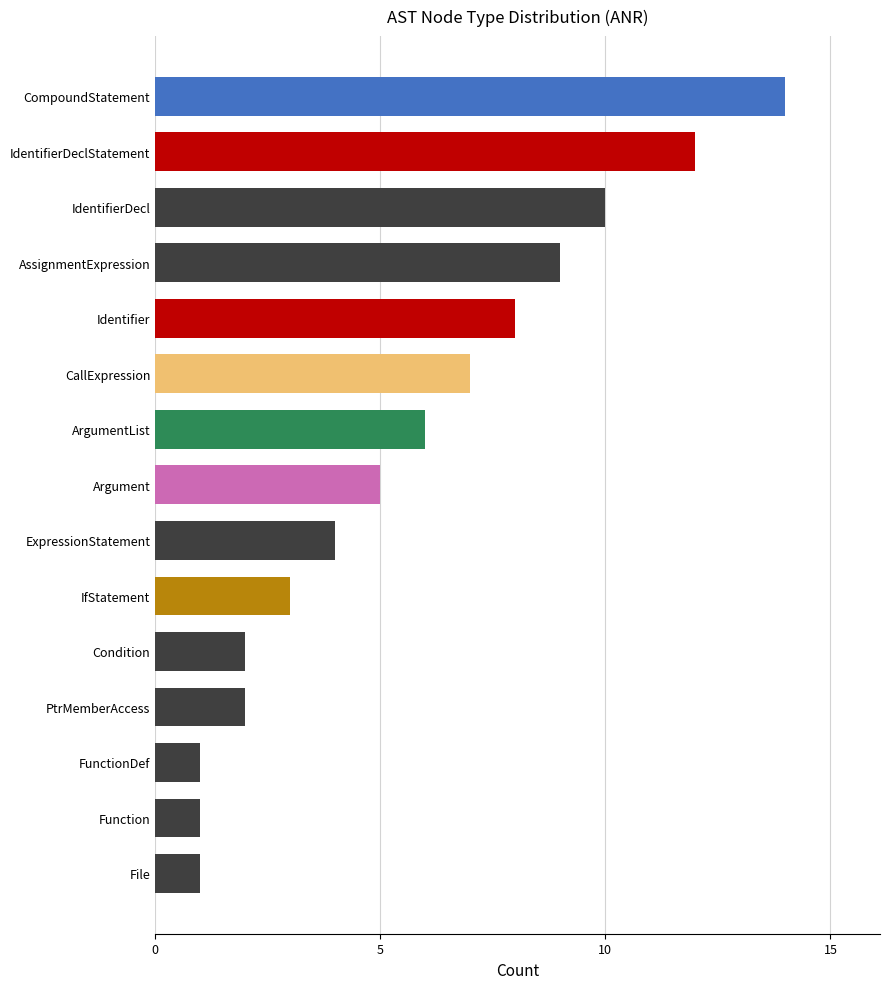

What is the greatest value displayed?

14